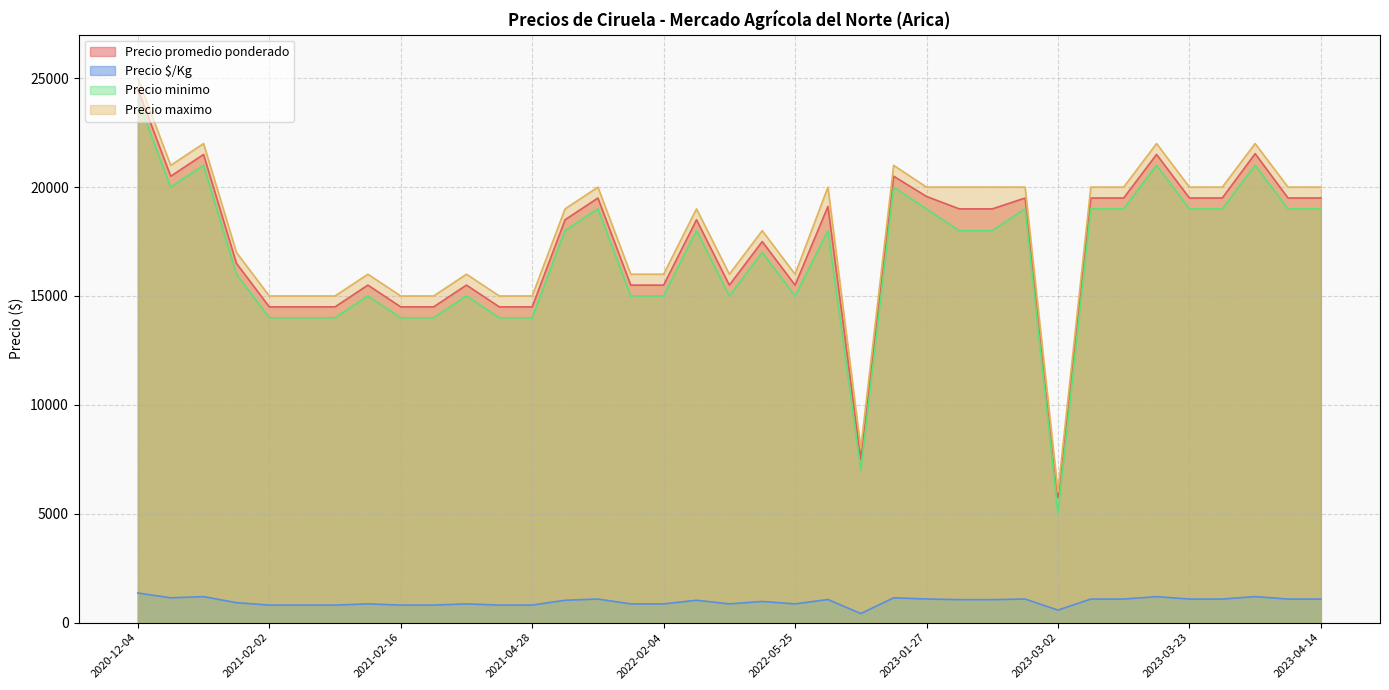

Is the value of Precio promedio ponderado at 2023-01-26 greater than the value of Precio $/Kg at 2022-01-19?

Yes